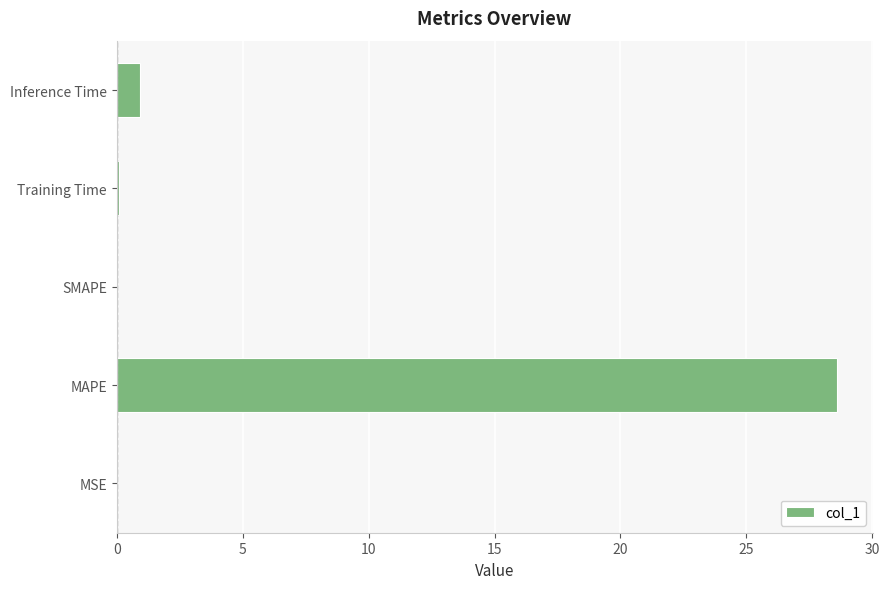

What is the sum of all values?

29.6